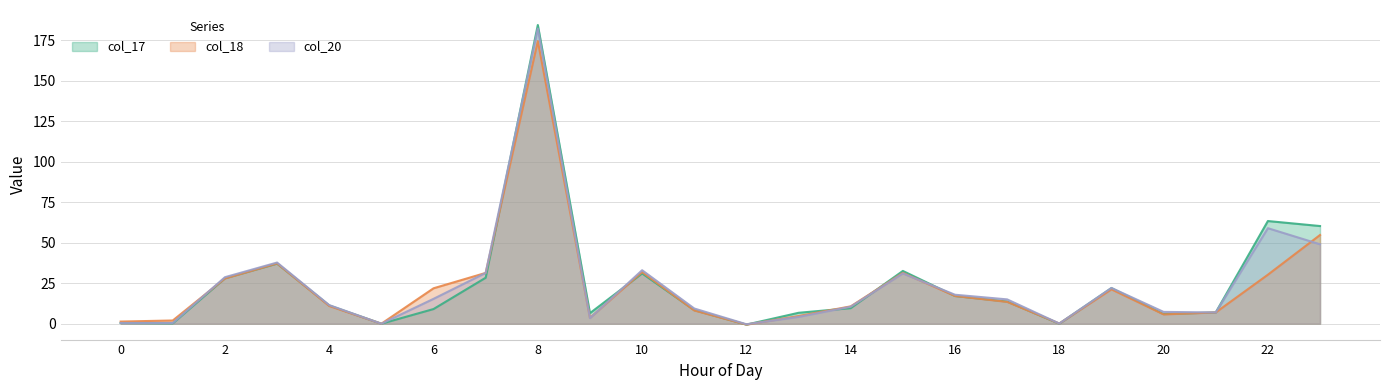

True or false: col_17 has a value of 50.9 at 3.

False